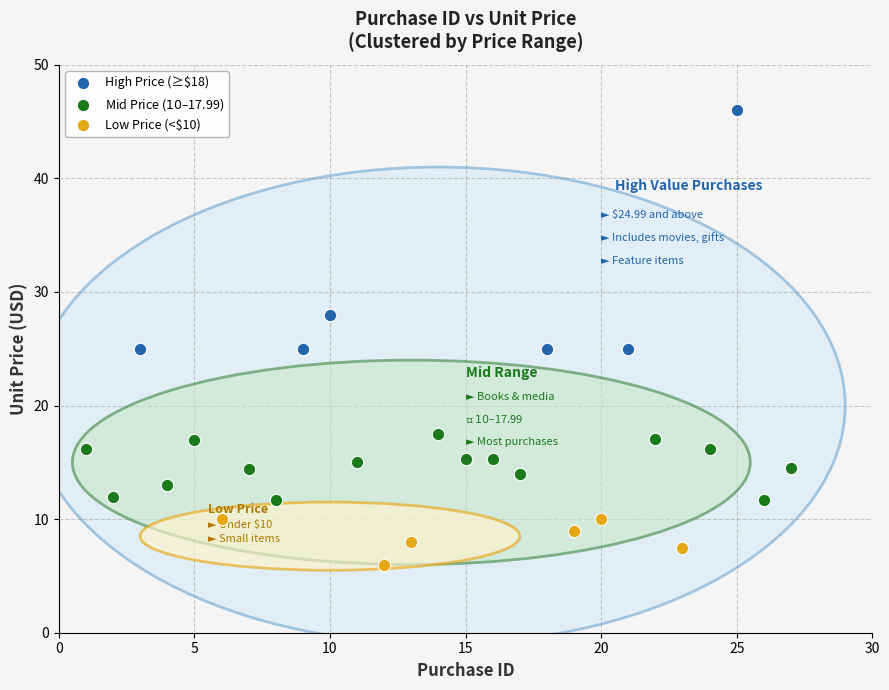

Which series contains the highest Y value?

High Price (≥$18)